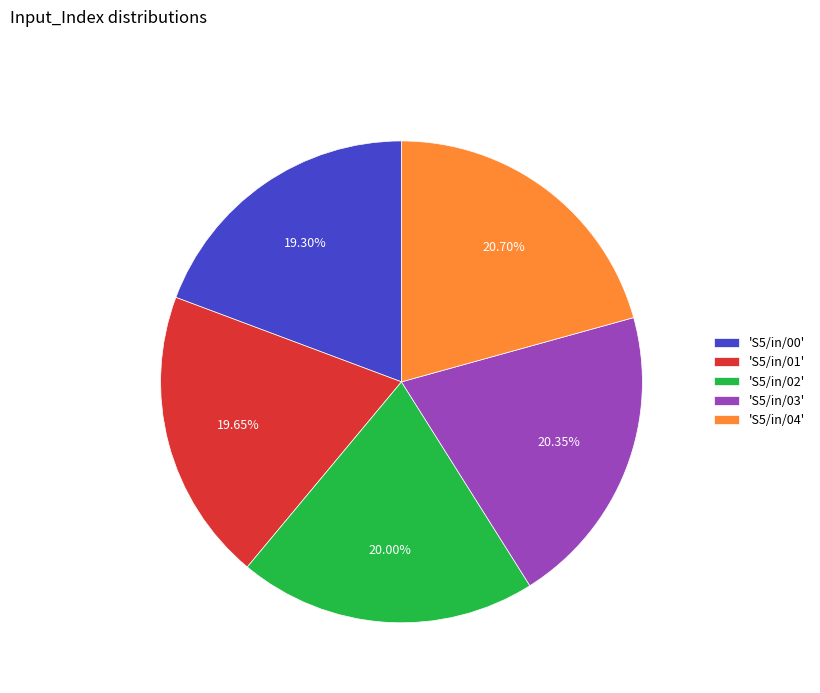

Count the number of slices in the pie.

5